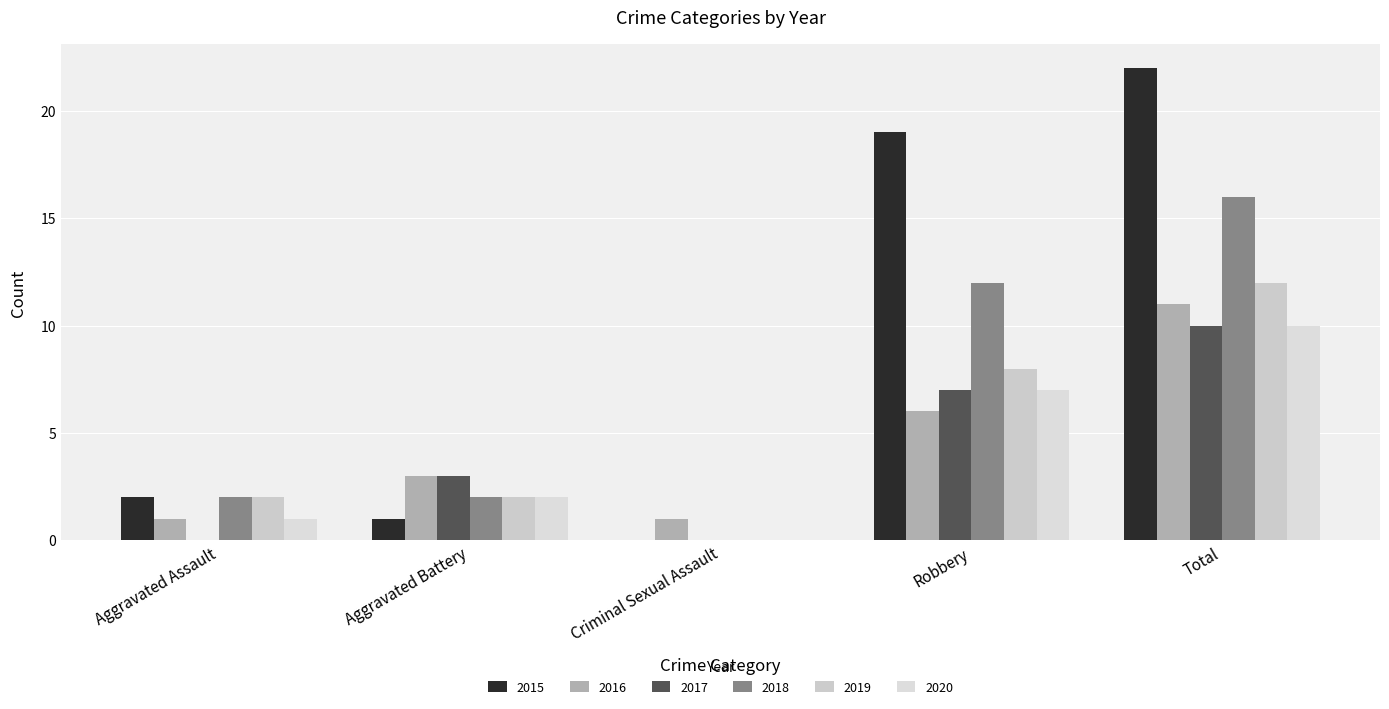

What is the sum of all 2018 values?

32